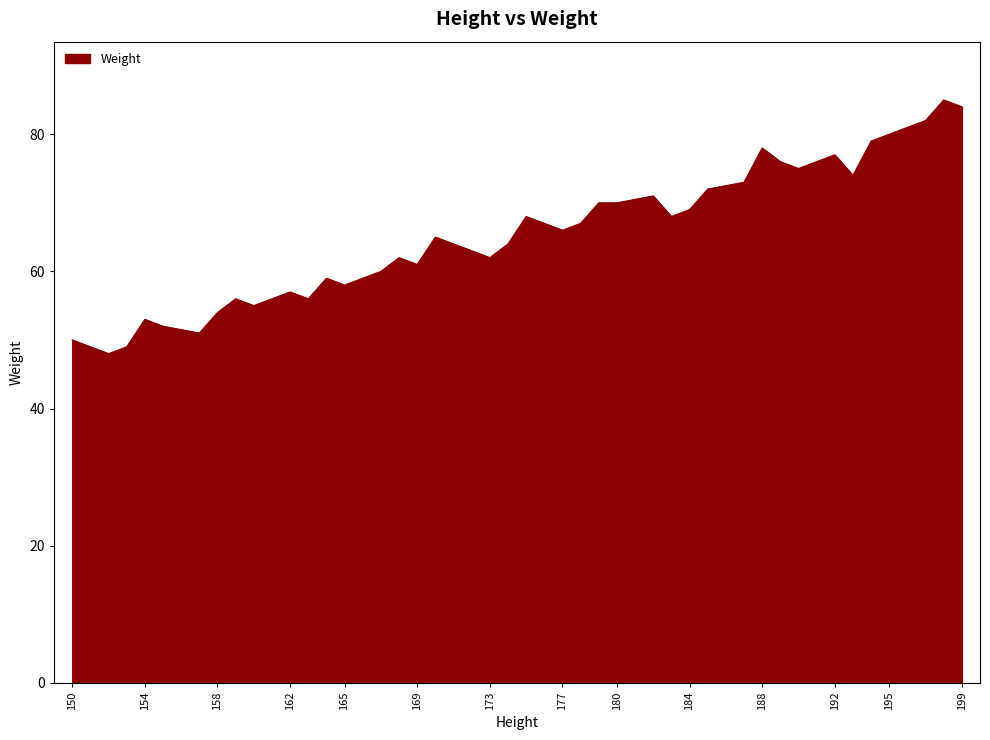

What is the greatest value displayed?

85